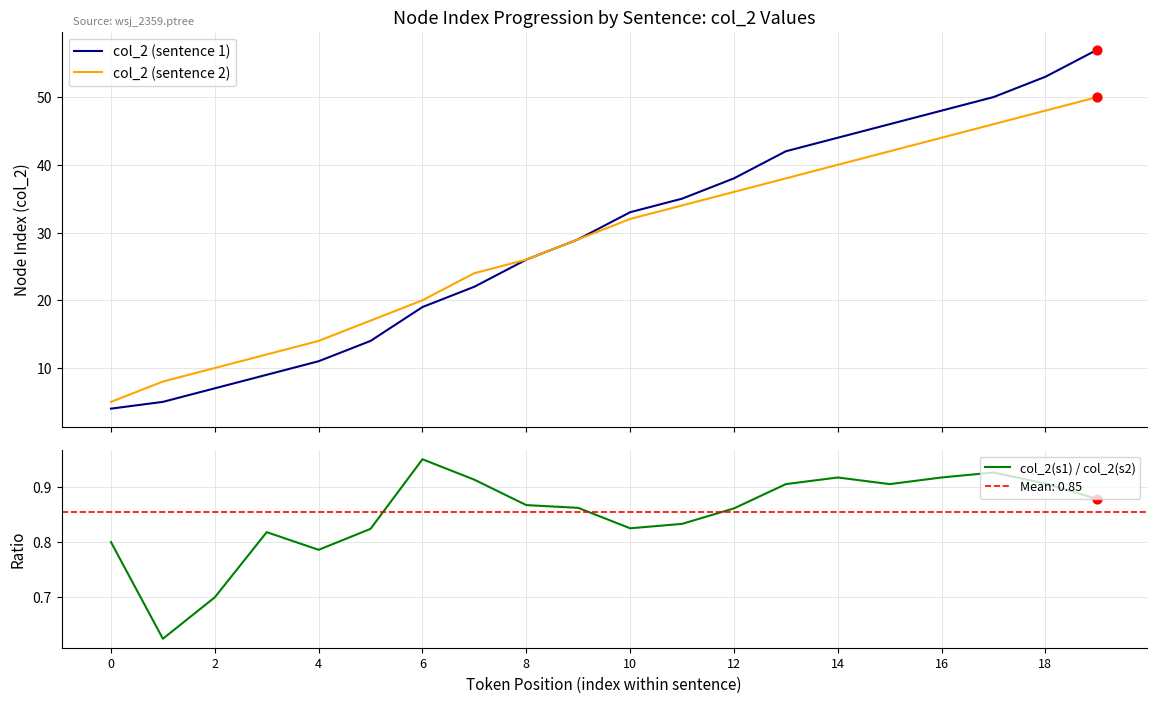

What is the lowest value of the col_2 (sentence 1) series?

4